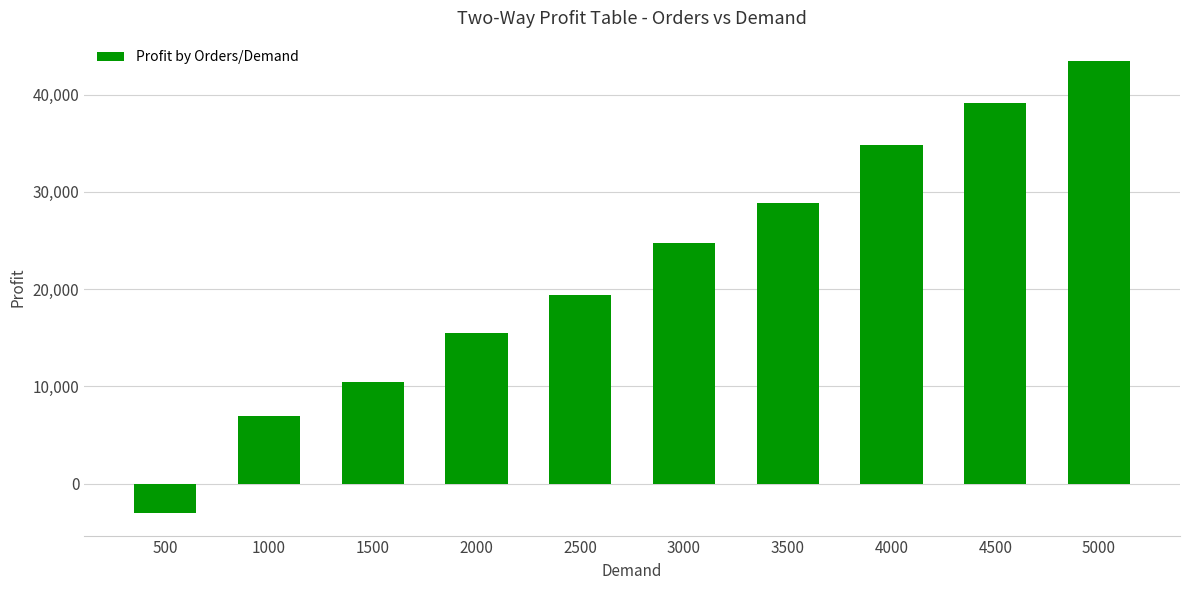

What is the maximum value shown in the chart?

43500